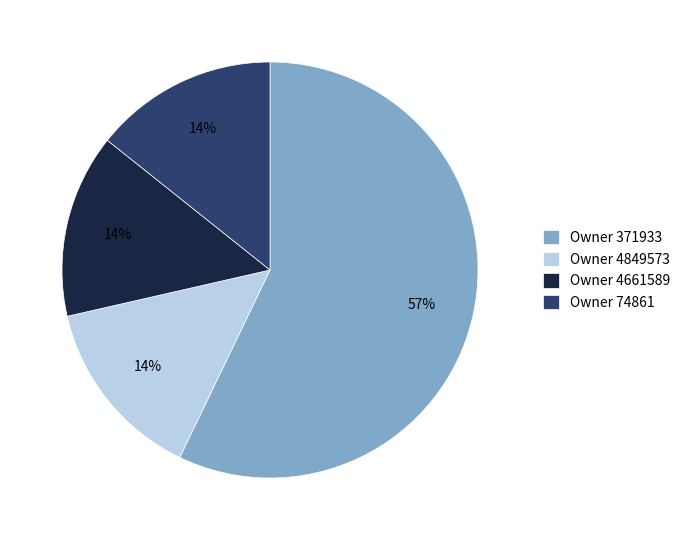

Combined, do Owner 371933 and Owner 4661589 account for over 50%?

Yes